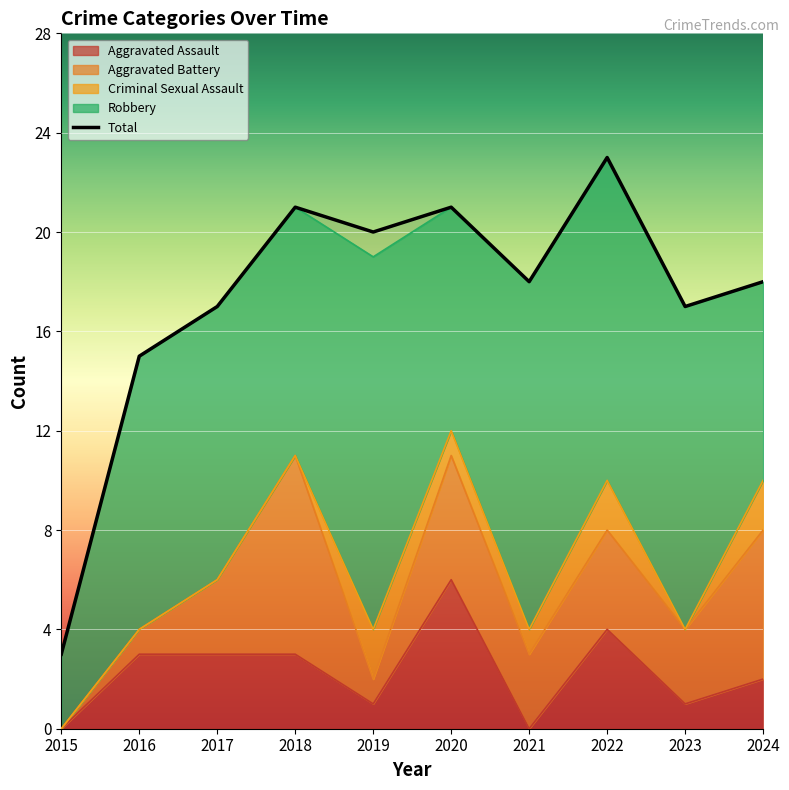

What is the difference between the second highest and minimum values in the Robbery series?

11